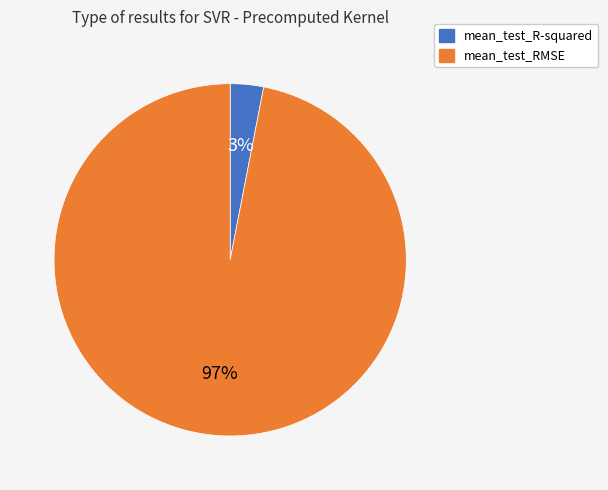

To the nearest percent, what is the difference between the mean_test_RMSE and mean_test_R-squared slice percentages?

94%